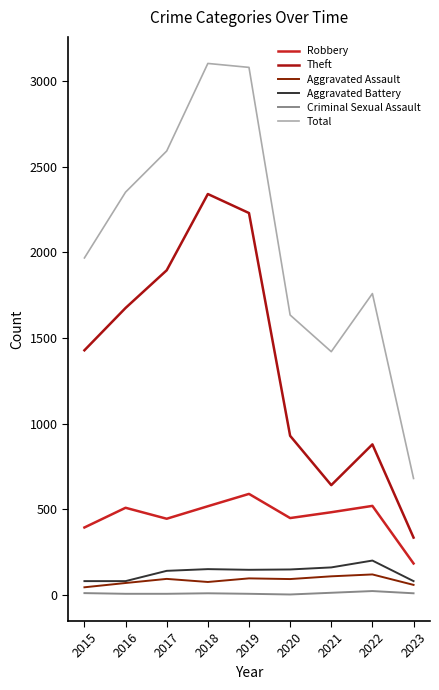

What is the difference between the maximum and second lowest values in the Theft series?

1699